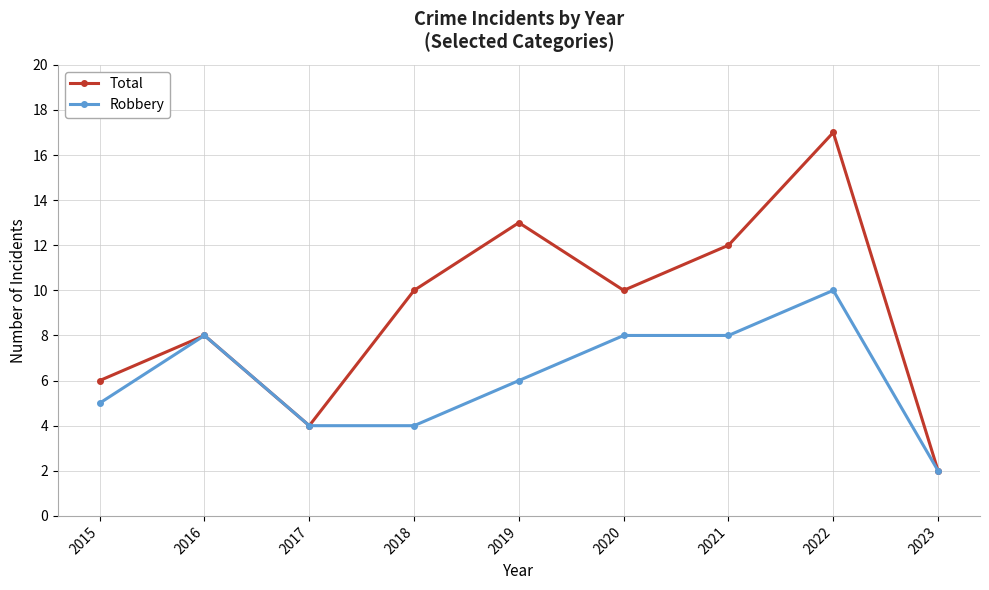

Where is the first local maximum for Total?

2016